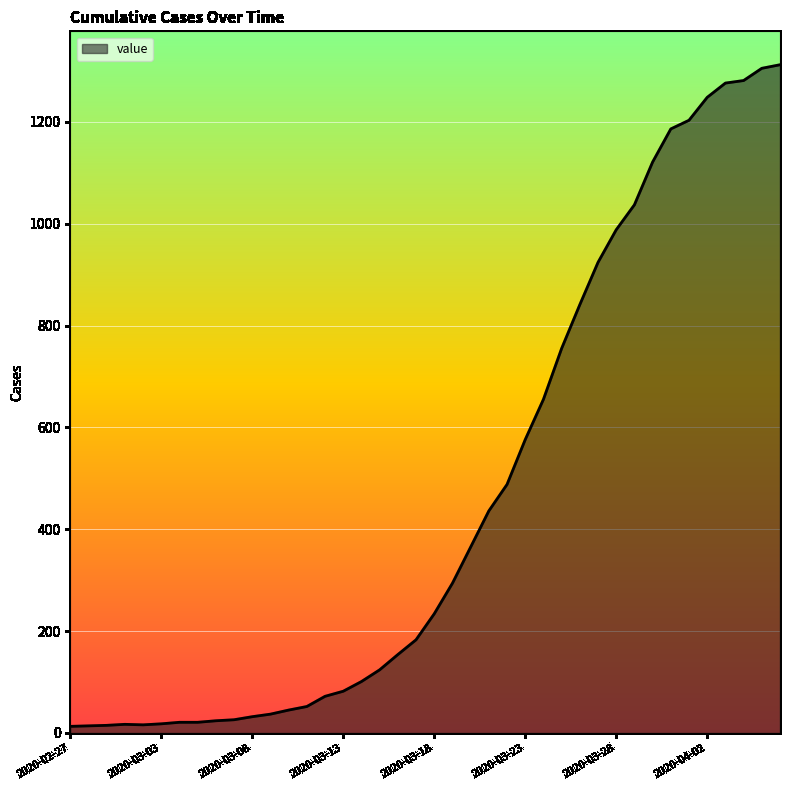

What is the difference between the maximum and minimum values?

1299